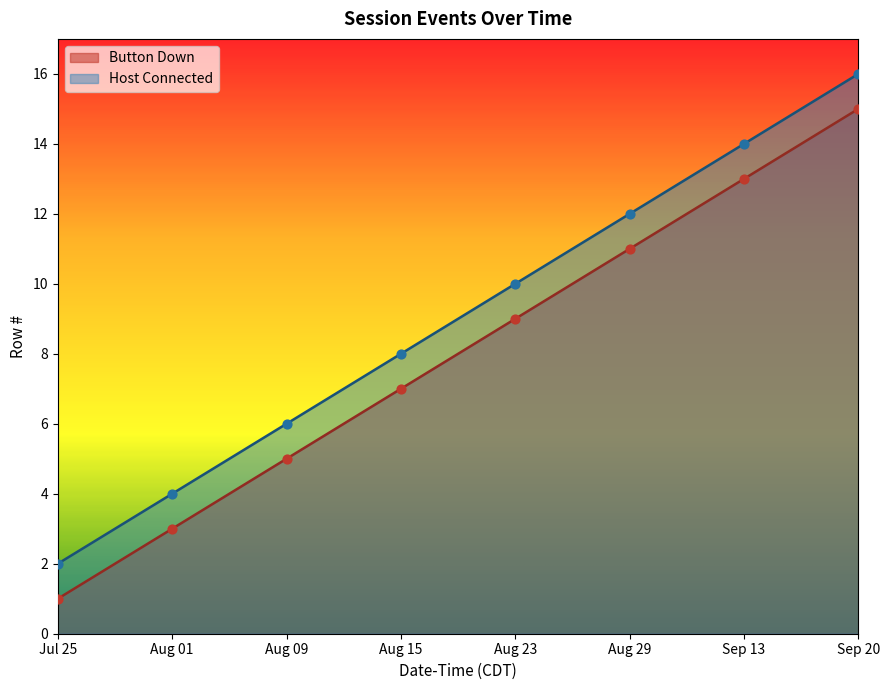

Which series has the largest total across all categories?

Host Connected